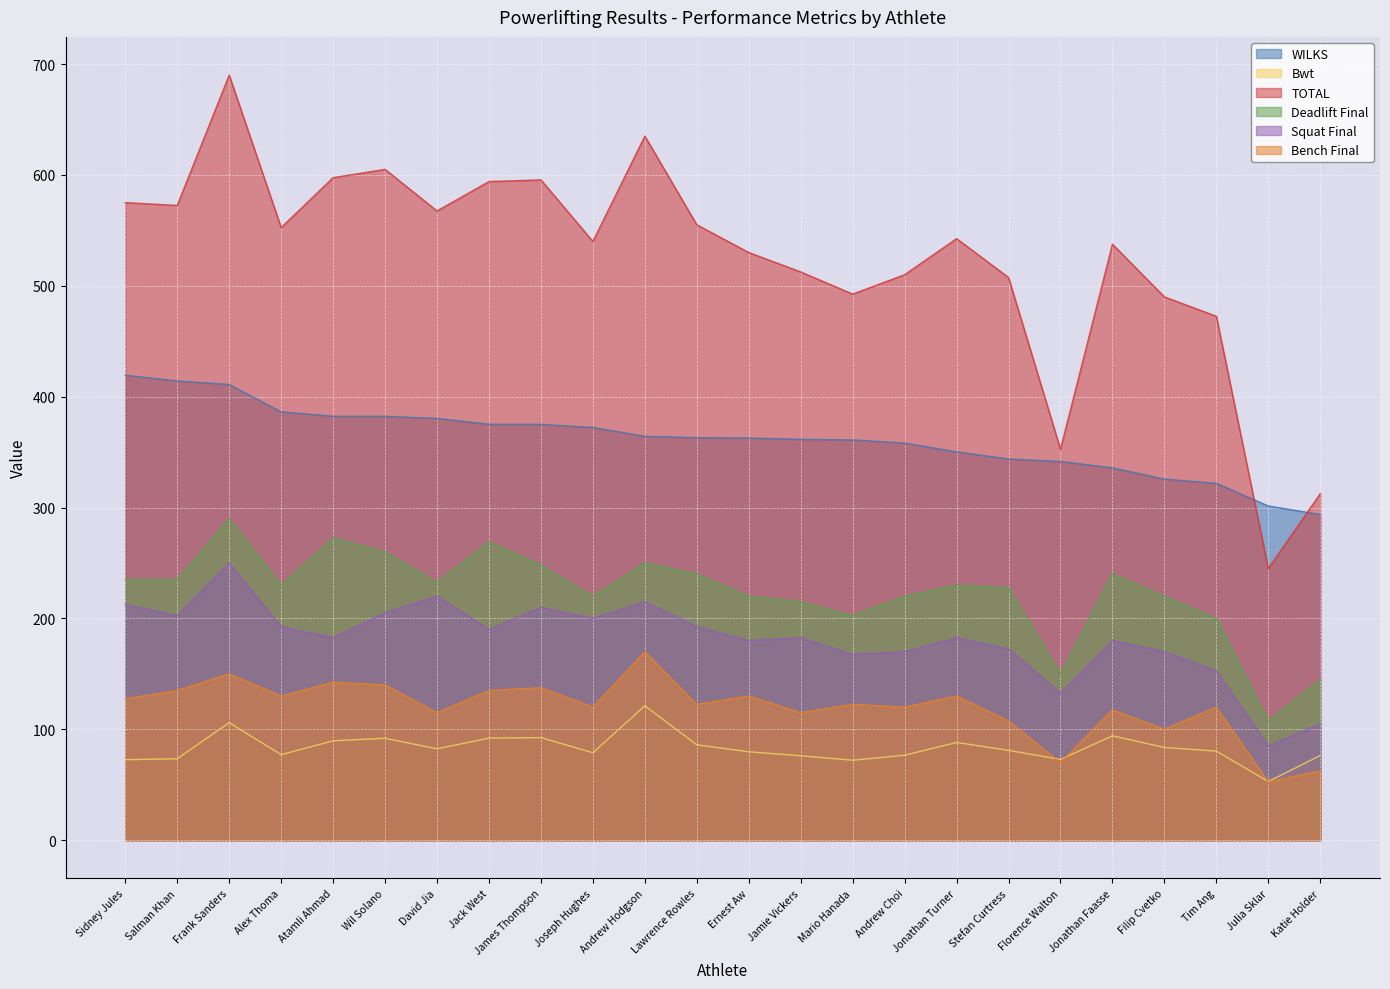

Reading right to left, what are all the values shown in this chart?

WILKS: Katie Holder=293.7	Julia Sklar=301.4	Tim Ang=321.8	Filip Cvetko=325.7	Jonathan Faasse=335.8	Florence Walton=341.6	Stefan Curtress=343.8	Jonathan Turner=350.2	Andrew Choi=358.2	Mario Hanada=361.0	Jamie Vickers=361.5	Ernest Aw=362.7	Lawrence Rowles=363.0	Andrew Hodgson=364.2	Joseph Hughes=372.2	James Thompson=375.1	Jack West=375.1	David Jia=380.4	Wil Solano=382.2	Atamli Ahmad=382.3	Alex Thoma=386.3	Frank Sanders=411.0	Salman Khan=414.2	Sidney Jules=419.3
Bwt: Katie Holder=76.4	Julia Sklar=52.9	Tim Ang=80.3	Filip Cvetko=83.6	Jonathan Faasse=94.1	Florence Walton=72.8	Stefan Curtress=81.0	Jonathan Turner=88.1	Andrew Choi=76.6	Mario Hanada=72.1	Jamie Vickers=76.1	Ernest Aw=79.7	Lawrence Rowles=86.0	Andrew Hodgson=121.2	Joseph Hughes=78.8	James Thompson=92.5	Jack West=92.0	David Jia=82.4	Wil Solano=91.9	Atamli Ahmad=89.6	Alex Thoma=77.1	Frank Sanders=106.0	Salman Khan=73.4	Sidney Jules=72.6
TOTAL: Katie Holder=312.5	Julia Sklar=245.0	Tim Ang=472.5	Filip Cvetko=490.0	Jonathan Faasse=537.5	Florence Walton=352.5	Stefan Curtress=507.5	Jonathan Turner=542.5	Andrew Choi=510.0	Mario Hanada=492.5	Jamie Vickers=512.5	Ernest Aw=530.0	Lawrence Rowles=555.0	Andrew Hodgson=635.0	Joseph Hughes=540.0	James Thompson=595.5	Jack West=594.0	David Jia=567.5	Wil Solano=605.0	Atamli Ahmad=597.5	Alex Thoma=552.5	Frank Sanders=690.0	Salman Khan=572.5	Sidney Jules=575.0
Deadlift Final: Katie Holder=145.0	Julia Sklar=107.5	Tim Ang=200.0	Filip Cvetko=220.0	Jonathan Faasse=240.0	Florence Walton=150.0	Stefan Curtress=227.5	Jonathan Turner=230.0	Andrew Choi=220.0	Mario Hanada=202.5	Jamie Vickers=215.0	Ernest Aw=220.0	Lawrence Rowles=240.0	Andrew Hodgson=250.0	Joseph Hughes=220.0	James Thompson=248.0	Jack West=269.0	David Jia=232.5	Wil Solano=260.0	Atamli Ahmad=272.5	Alex Thoma=230.0	Frank Sanders=290.0	Salman Khan=235.0	Sidney Jules=235.0
Squat Final: Katie Holder=105.0	Julia Sklar=85.0	Tim Ang=152.5	Filip Cvetko=170.0	Jonathan Faasse=180.0	Florence Walton=132.5	Stefan Curtress=172.5	Jonathan Turner=182.5	Andrew Choi=170.0	Mario Hanada=167.5	Jamie Vickers=182.5	Ernest Aw=180.0	Lawrence Rowles=192.5	Andrew Hodgson=215.0	Joseph Hughes=200.0	James Thompson=210.0	Jack West=190.0	David Jia=220.0	Wil Solano=205.0	Atamli Ahmad=182.5	Alex Thoma=192.5	Frank Sanders=250.0	Salman Khan=202.5	Sidney Jules=212.5
Bench Final: Katie Holder=62.5	Julia Sklar=52.5	Tim Ang=120.0	Filip Cvetko=100.0	Jonathan Faasse=117.5	Florence Walton=70.0	Stefan Curtress=107.5	Jonathan Turner=130.0	Andrew Choi=120.0	Mario Hanada=122.5	Jamie Vickers=115.0	Ernest Aw=130.0	Lawrence Rowles=122.5	Andrew Hodgson=170.0	Joseph Hughes=120.0	James Thompson=137.5	Jack West=135.0	David Jia=115.0	Wil Solano=140.0	Atamli Ahmad=142.5	Alex Thoma=130.0	Frank Sanders=150.0	Salman Khan=135.0	Sidney Jules=127.5